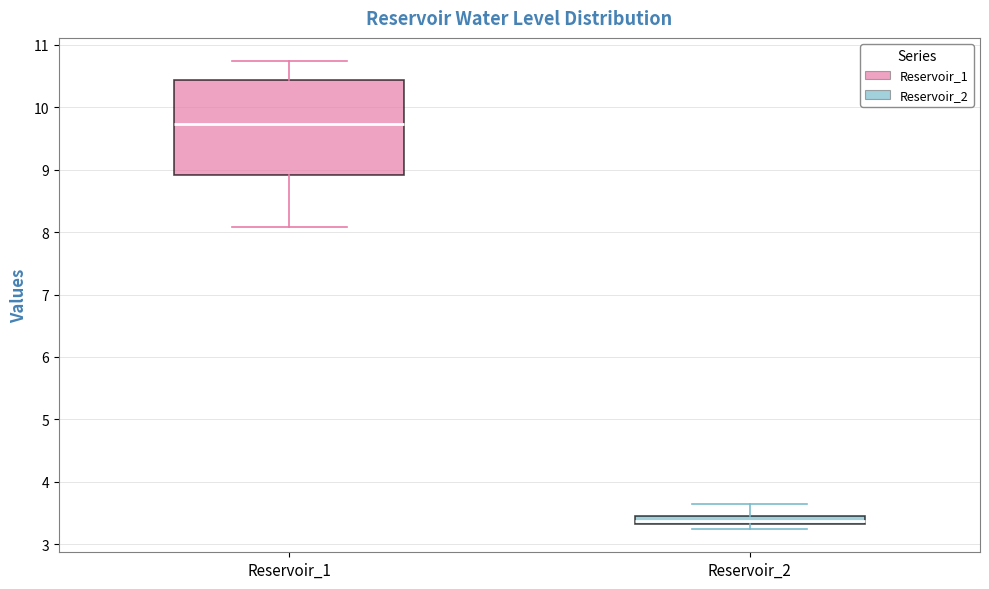

Comparing the boxes themselves (not the whiskers), which one is the tallest?

Reservoir_1